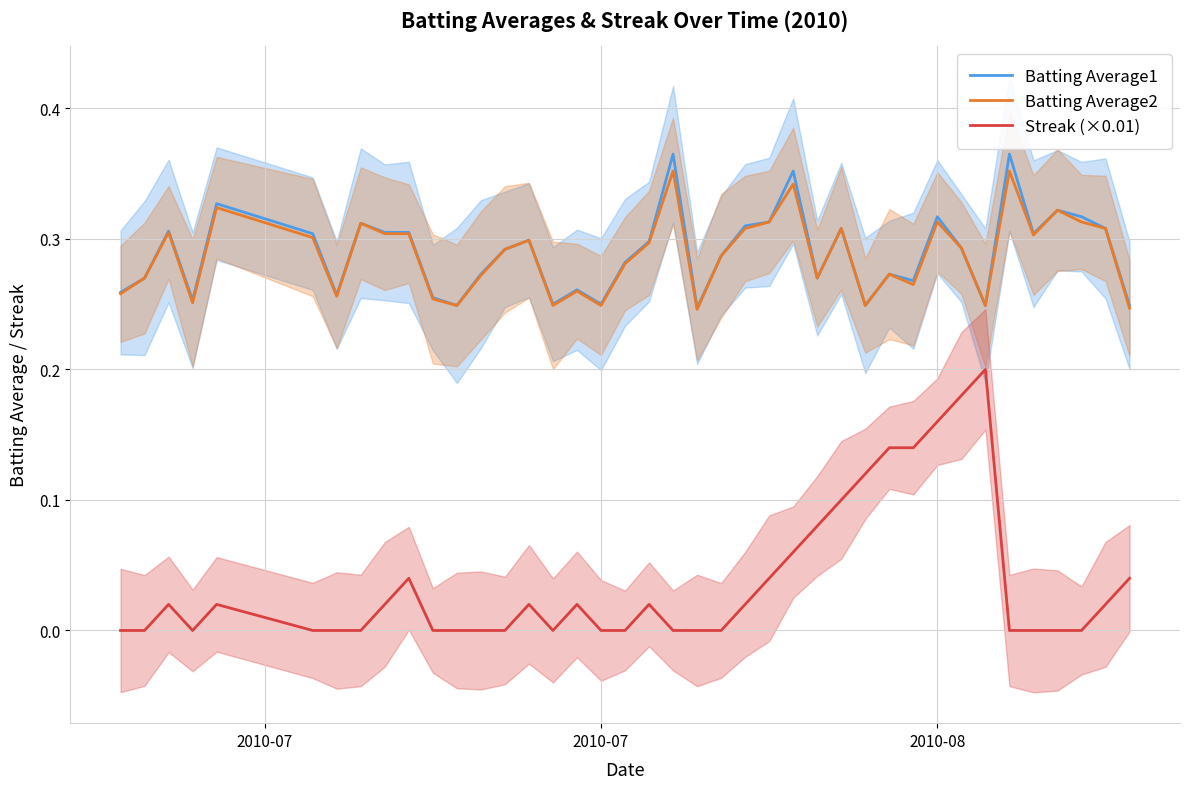

True or false: Streak (×0.01) and Batting Average2 cross at least once.

False